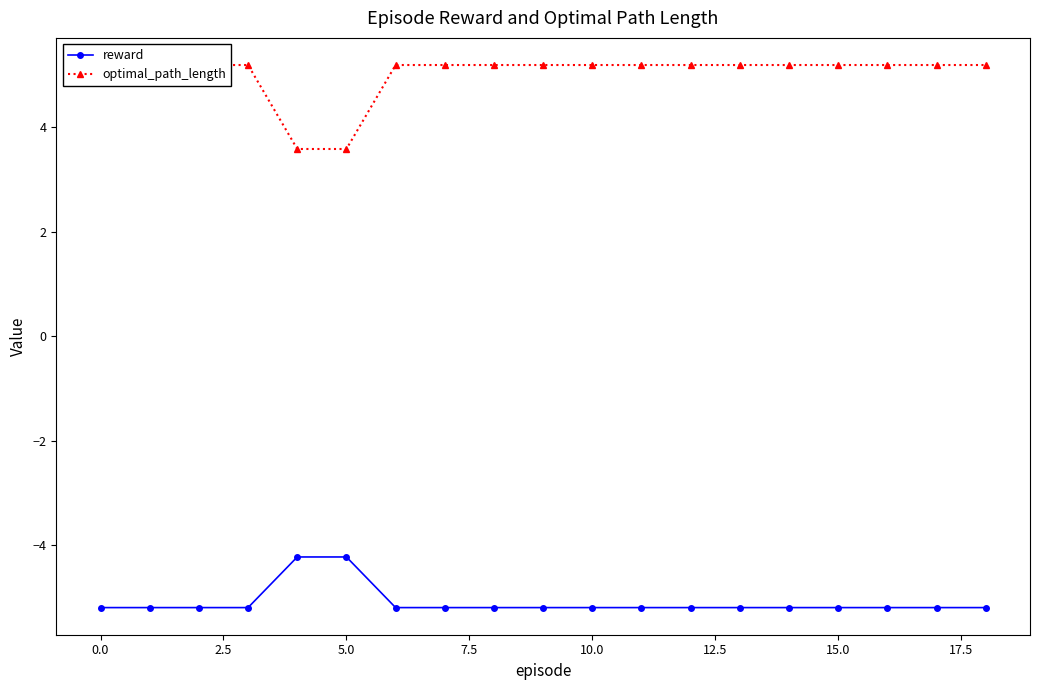

What is the lowest value of the reward series?

-5.2